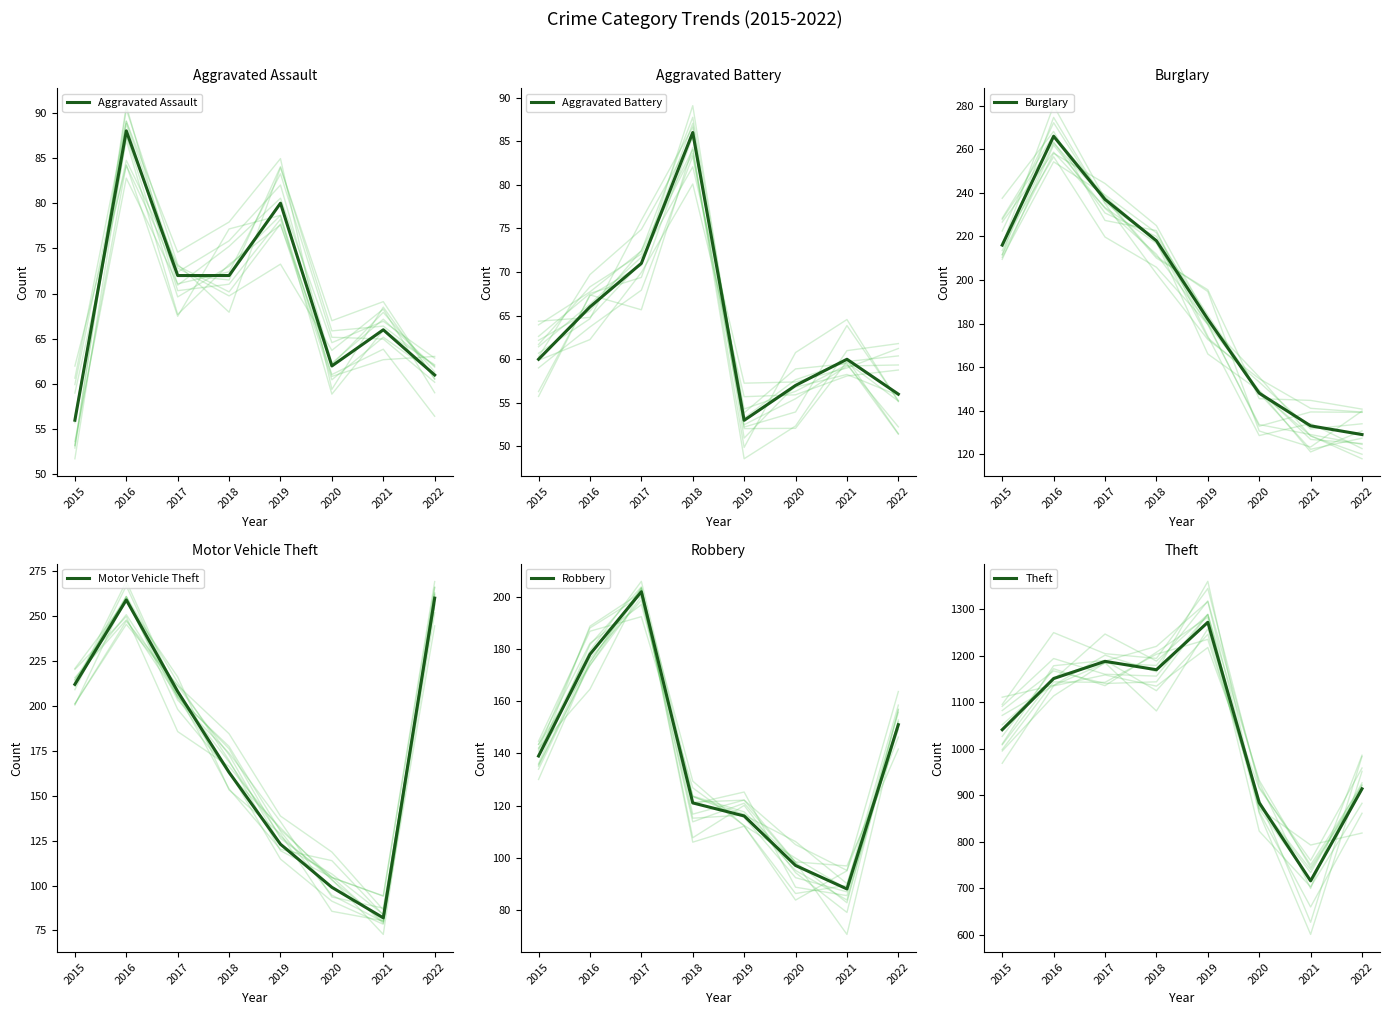

Is it true that Aggravated Assault equals 99 at 2020?

False